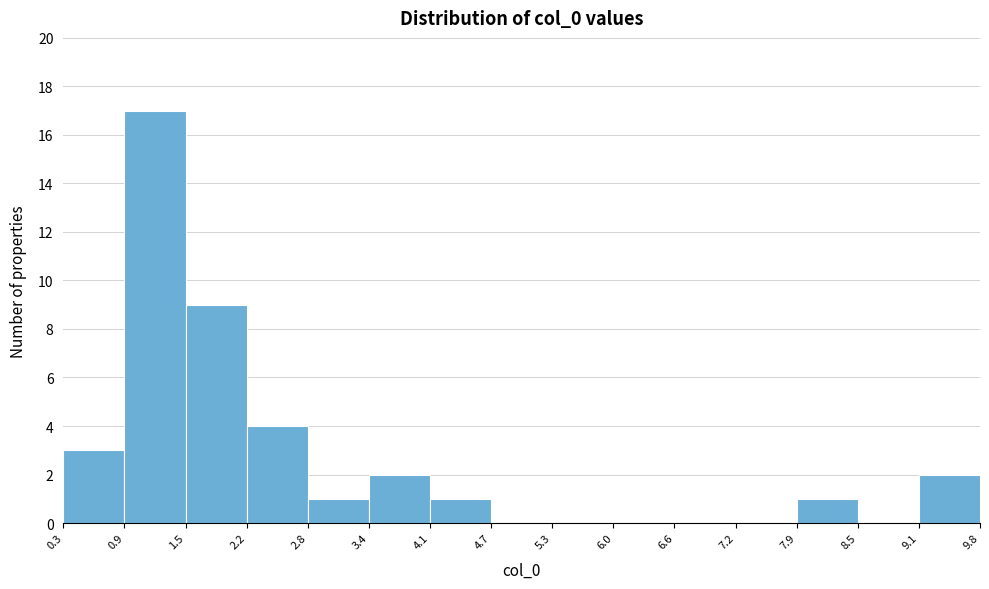

Reading left to right, list every bar in this chart as the range it spans on the x-axis followed by its height. The values are not printed on the chart, so give them approximately, as read against the axis.

0.3 to 0.9: 3
0.9 to 1.5: 17
1.5 to 2.2: 9
2.2 to 2.8: 4
2.8 to 3.4: 1
3.4 to 4.1: 2
4.1 to 4.7: 1
4.7 to 5.3: 0
5.3 to 6.0: 0
6.0 to 6.6: 0
6.6 to 7.2: 0
7.2 to 7.9: 0
7.9 to 8.5: 1
8.5 to 9.1: 0
9.1 to 9.8: 2